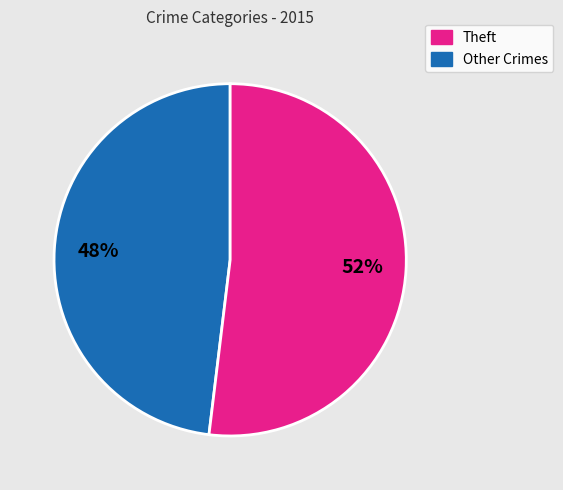

To the nearest percent, what is the average slice percentage?

50%